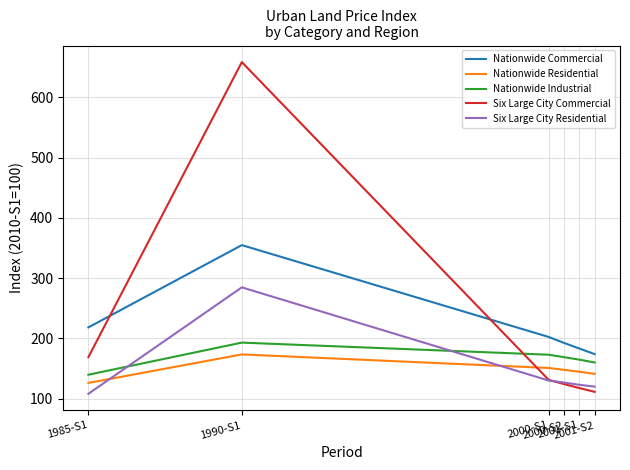

The Nationwide Industrial series shows 160.0 at 2001-S2. True or false?

True